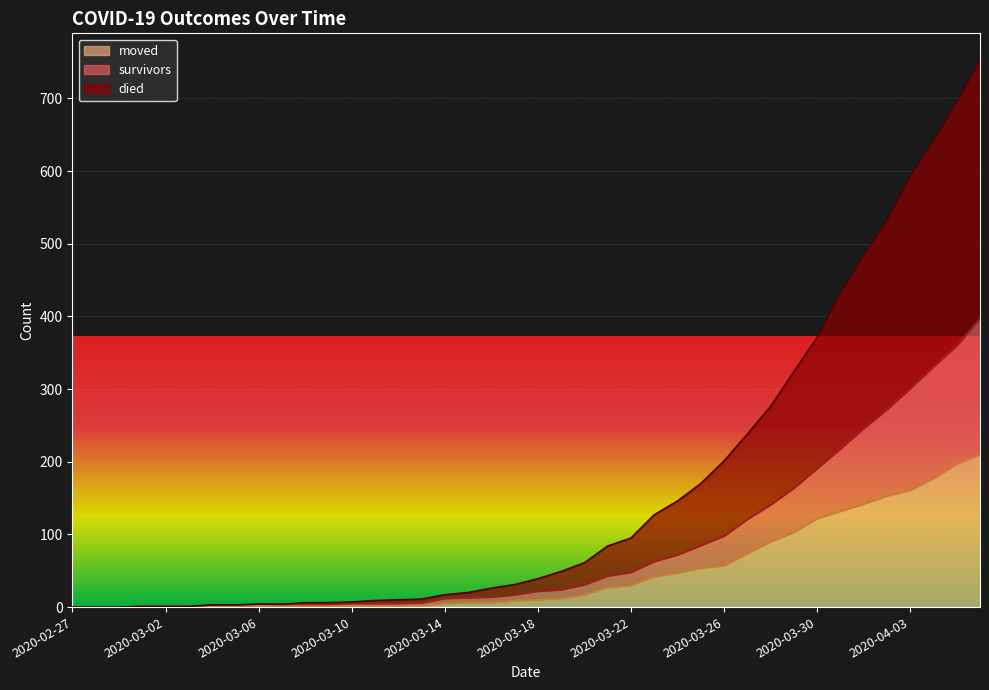

Which series changed the most between 2020-03-20 and 2020-03-24?

died